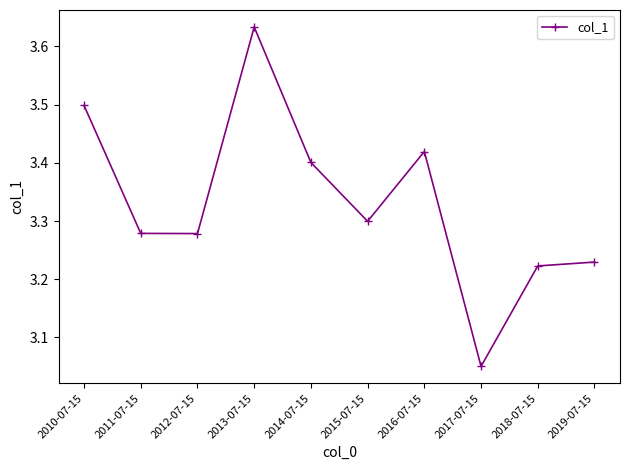

At which category does the data reach its first local peak?

2013-07-15